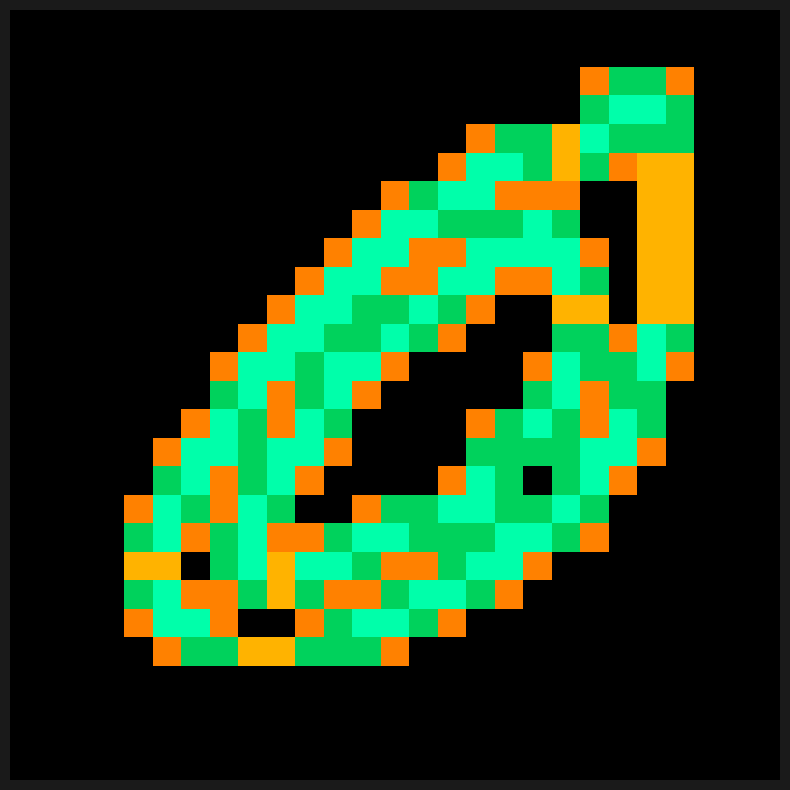

At how many categories does at least one series exceed 1?

20